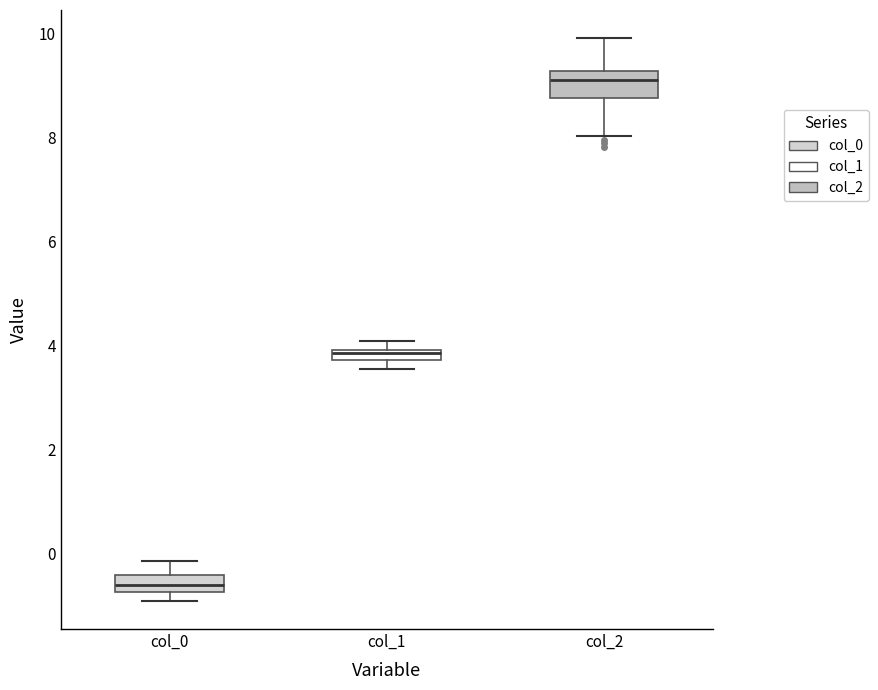

Where is the upper edge of the box for col_0 on the y-axis? The values are not printed on the chart, so give them approximately, as read against the axis.

-0.4